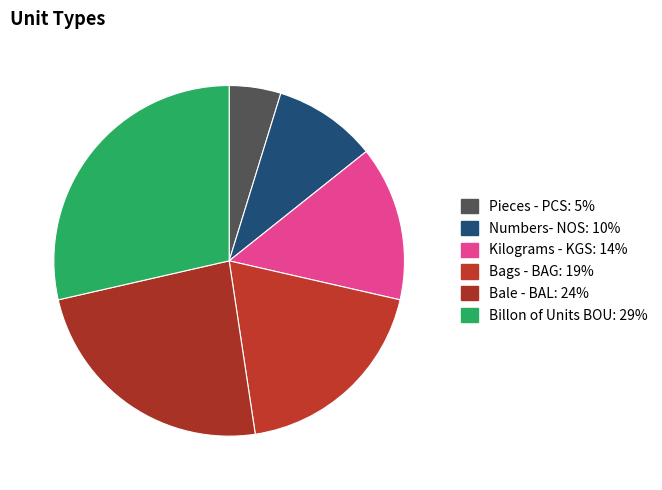

How many segments does this pie chart have?

6